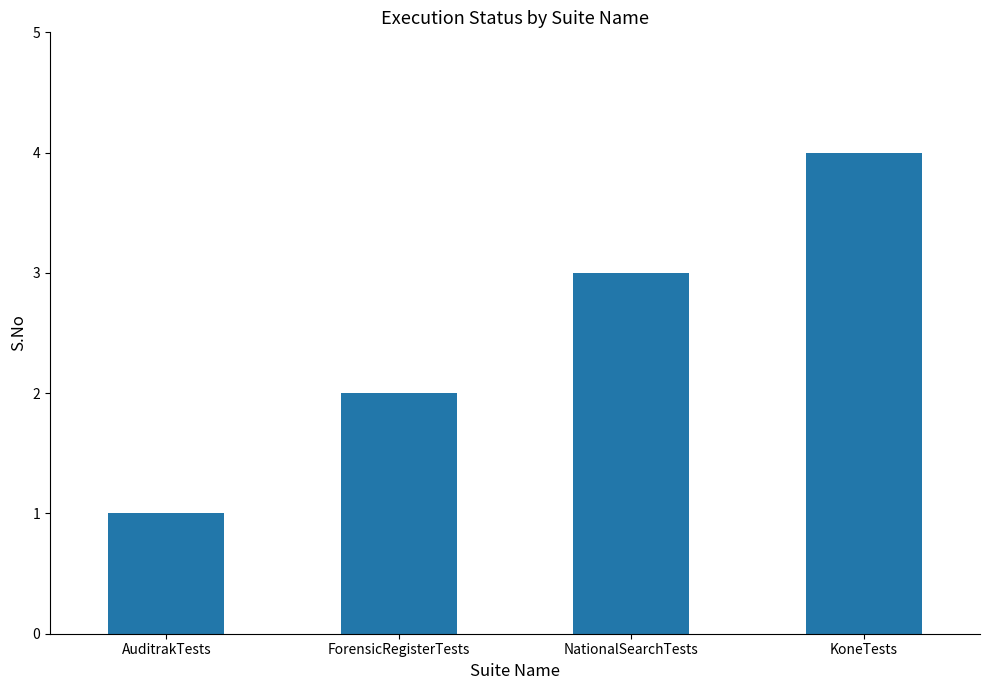

Reading right to left, list all the values displayed in this chart.

4	3	2	1